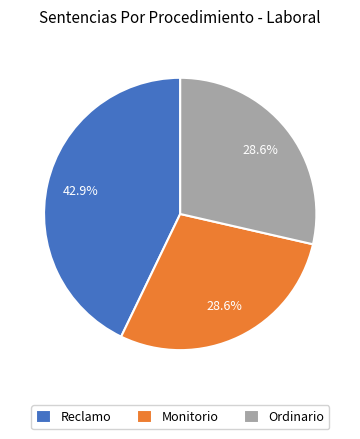

Is the sum of Reclamo and Ordinario greater than half?

Yes